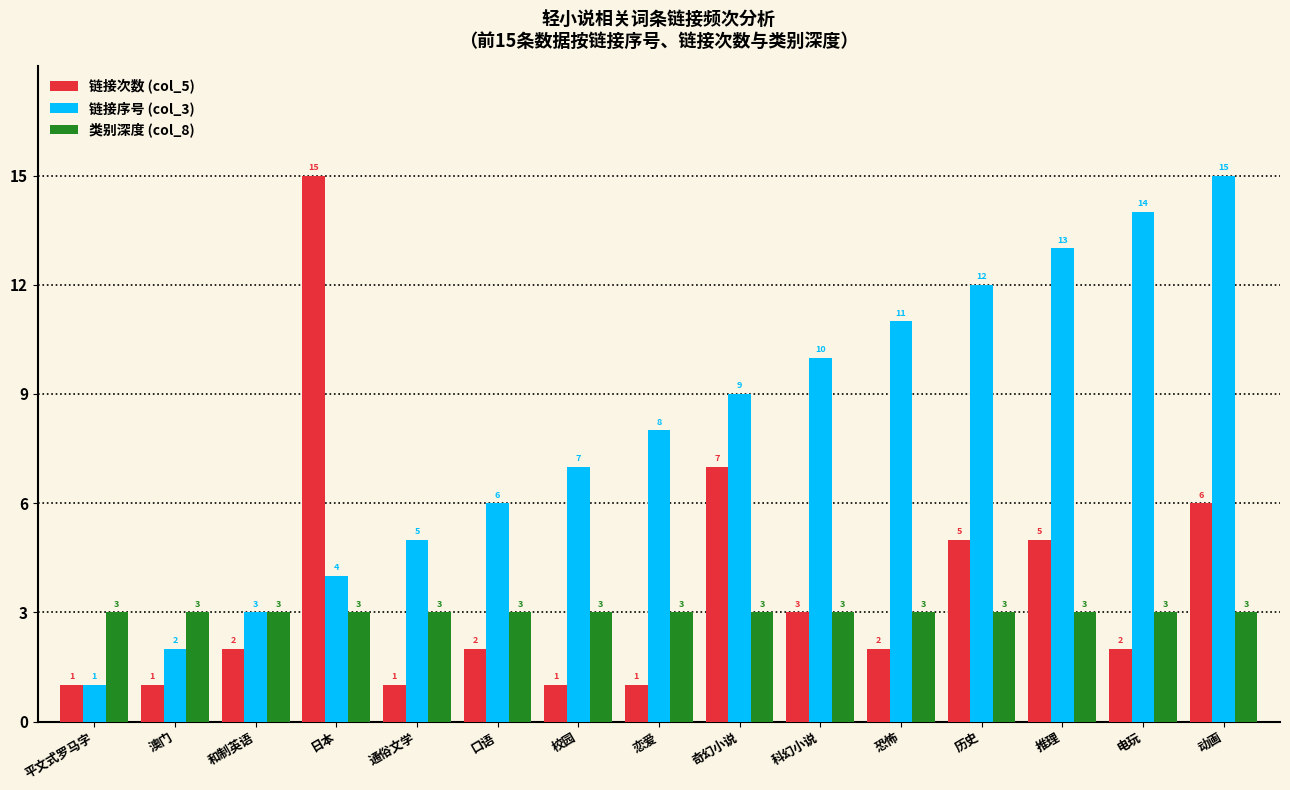

Is it true that 类别深度 (col_8) equals 1 at 动画?

False